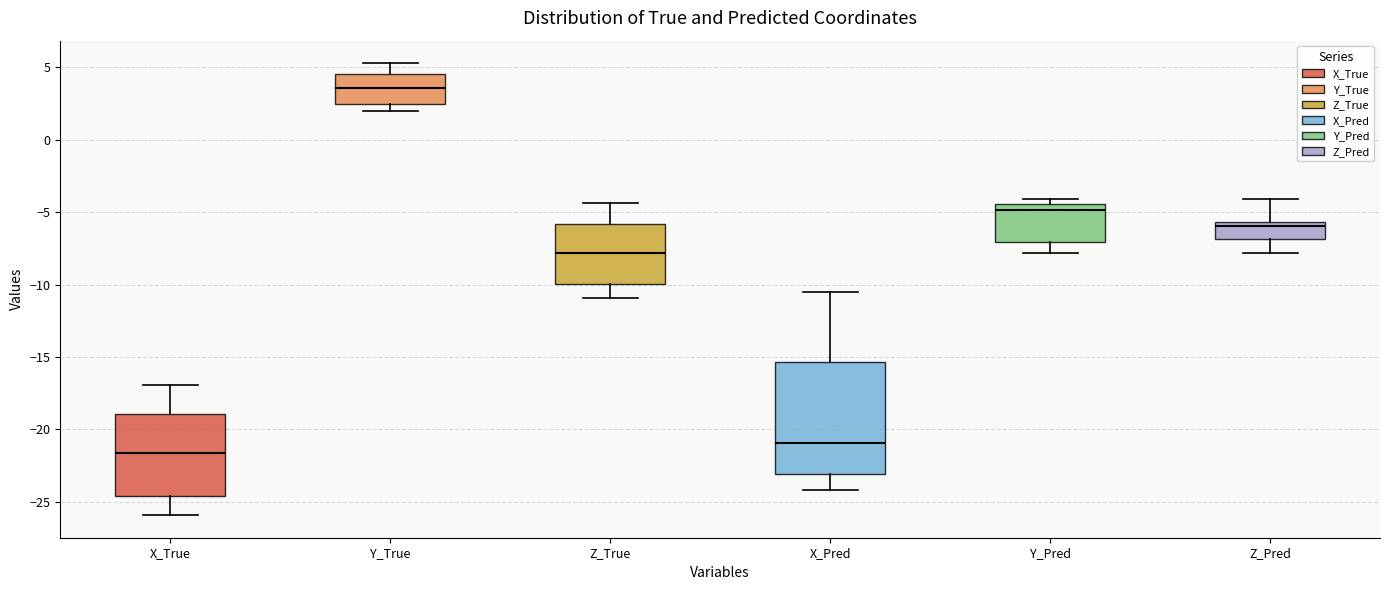

Reading left to right, read every box against the y-axis: the position of its median line, the range the box covers, and the ends of its whiskers. The values are not printed on the chart, so give them approximately, as read against the axis.

X_True: median -21.5, box -24.5 to -19.0, whiskers -26.0 to -17.0
Y_True: median 3.5, box 2.5 to 4.5, whiskers 2.0 to 5.5
Z_True: median -8.0, box -10.0 to -6.0, whiskers -11.0 to -4.5
X_Pred: median -21.0, box -23.0 to -15.5, whiskers -24.0 to -10.5
Y_Pred: median -5.0, box -7.0 to -4.5, whiskers -8.0 to -4.0
Z_Pred: median -6.0, box -7.0 to -5.5, whiskers -8.0 to -4.0